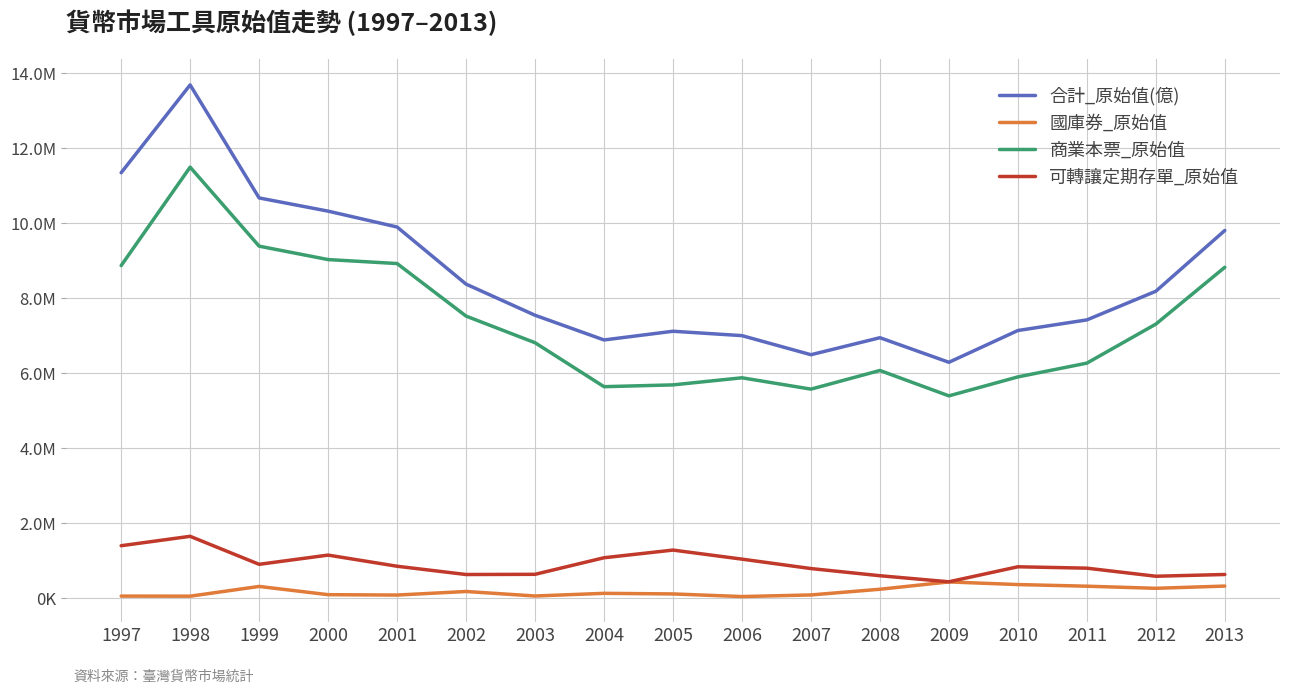

What is the sum of all 國庫券_原始值 values?

3176970